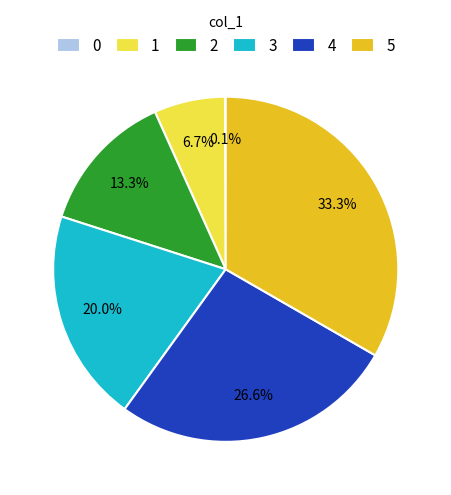

How much of the chart is everything except 5?

66.7%